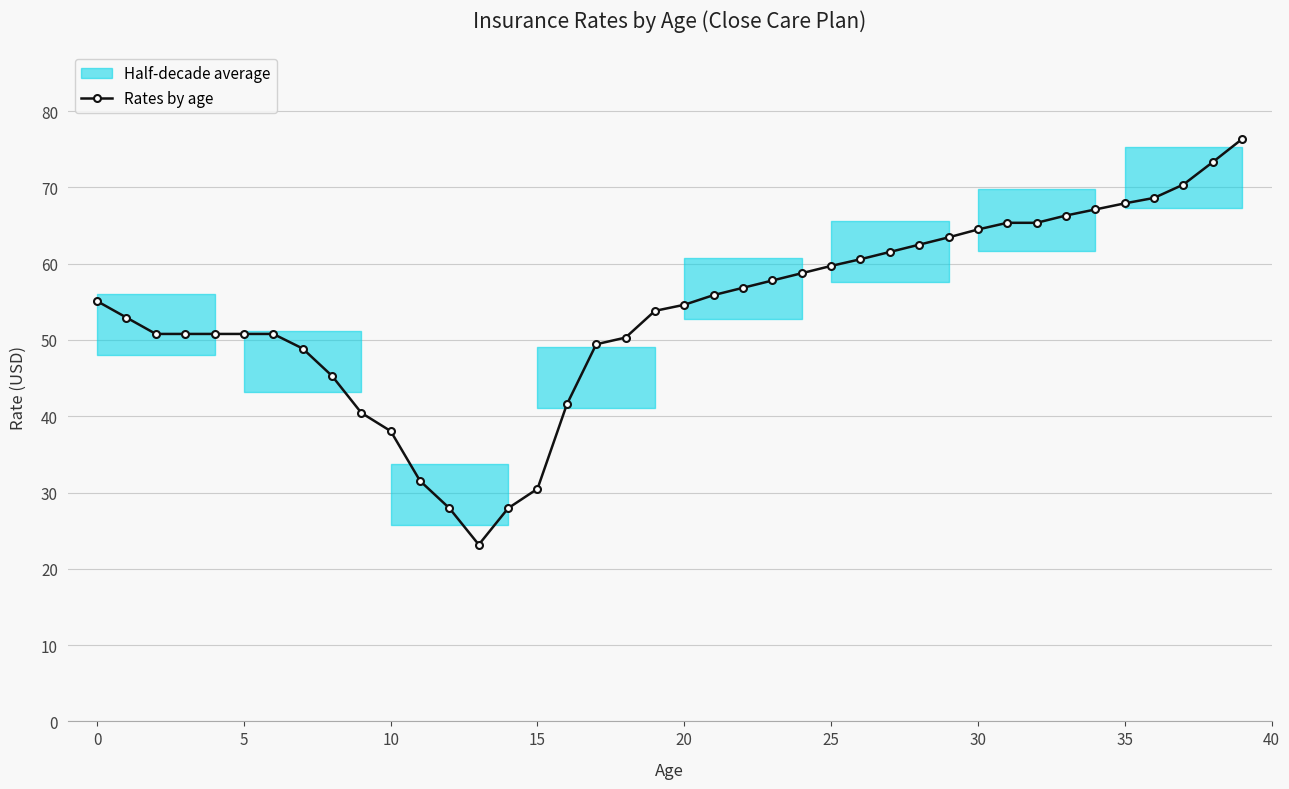

The chart shows a value of 27.8 at 18. True or false?

False